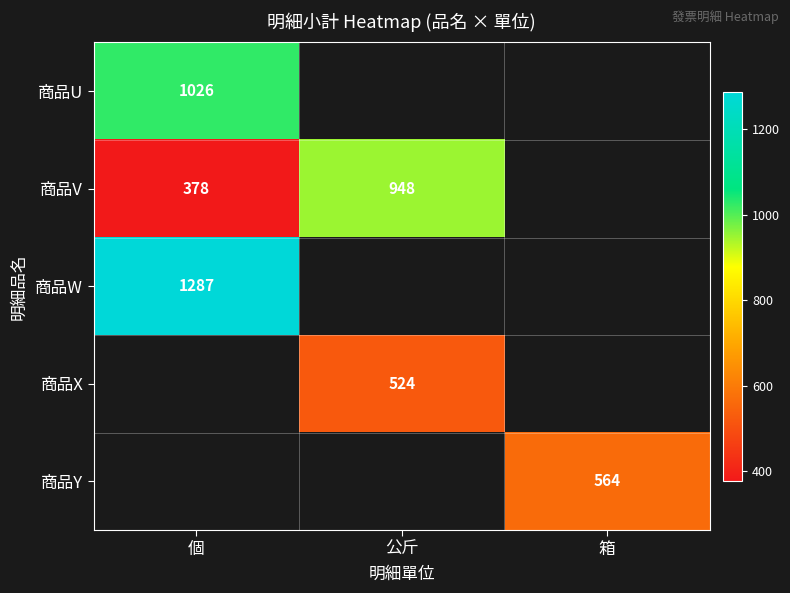

The 商品Y series shows 370 at 箱. True or false?

False